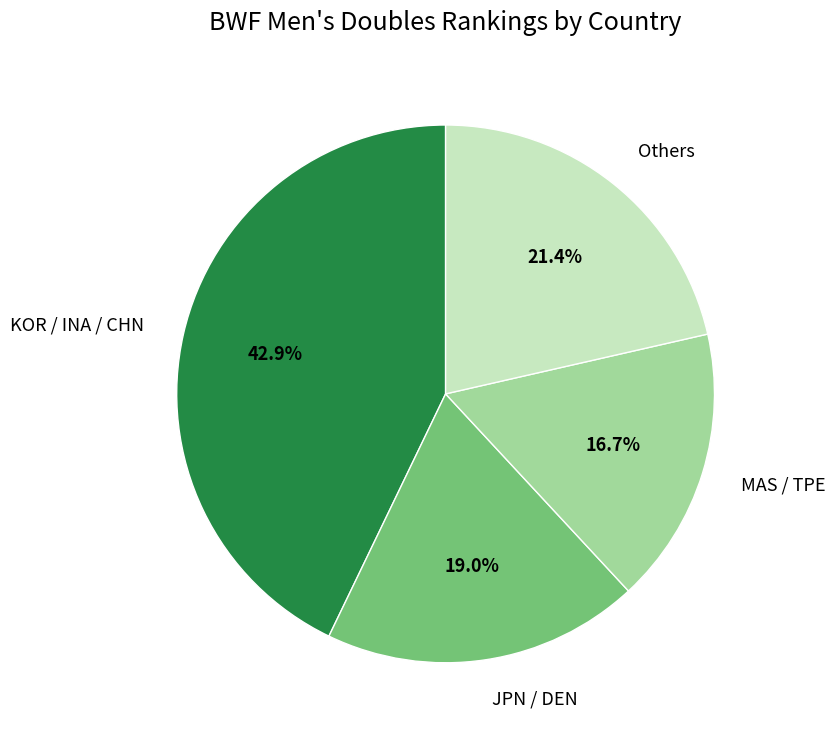

To the nearest percent, what is the average slice percentage?

25%